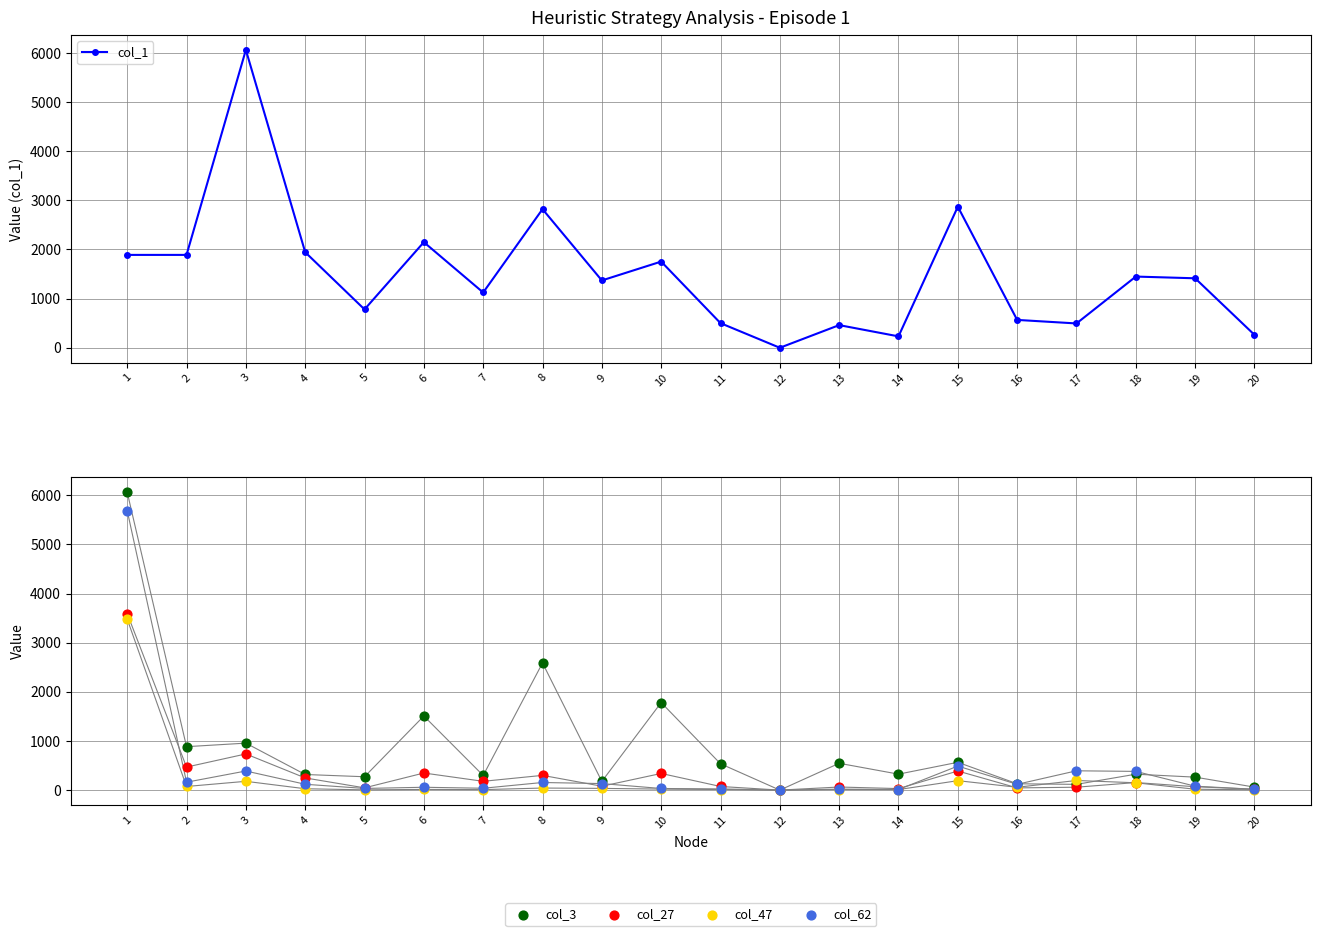

Which series has the largest Y range (max minus min)?

col_1